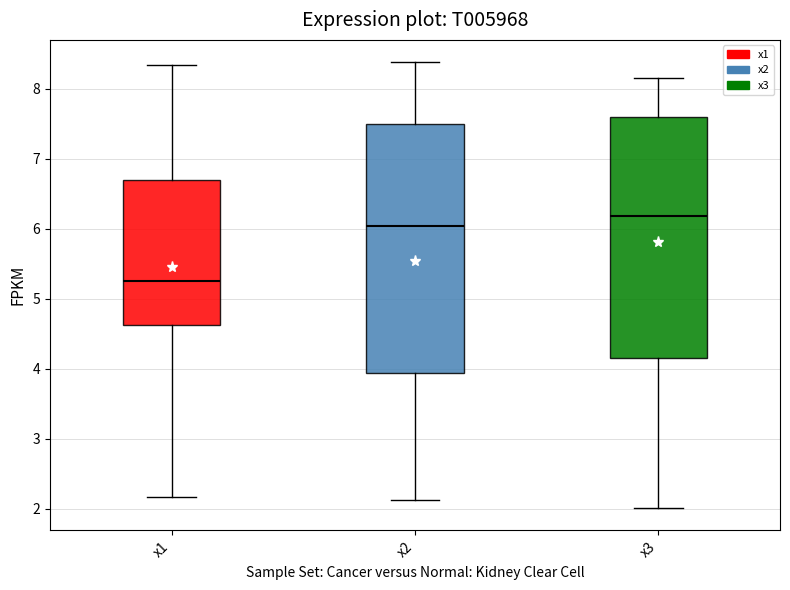

Where does the median line of the box for x3 sit on the y-axis? The values are not printed on the chart, so give them approximately, as read against the axis.

6.2